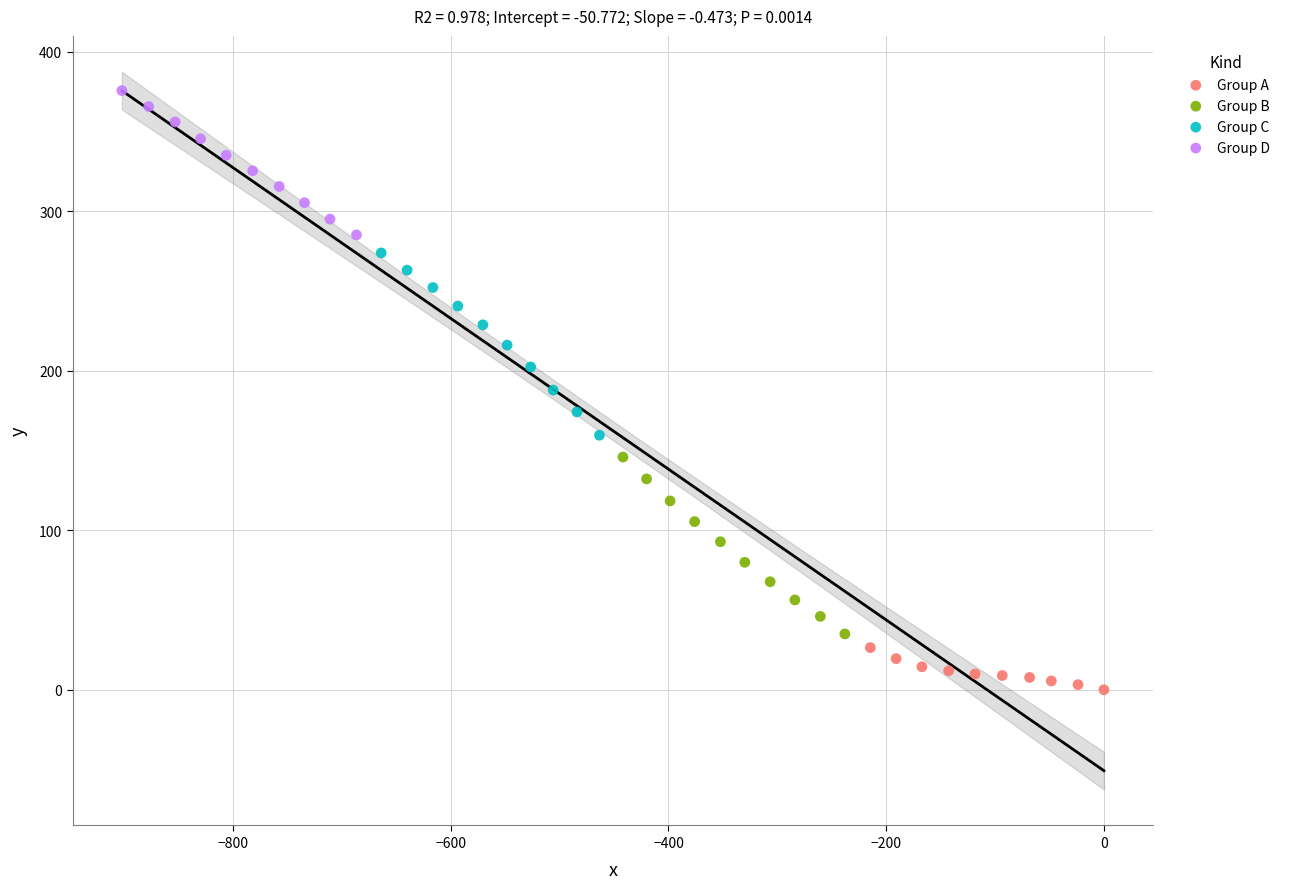

Which series contains the highest Y value?

Group D